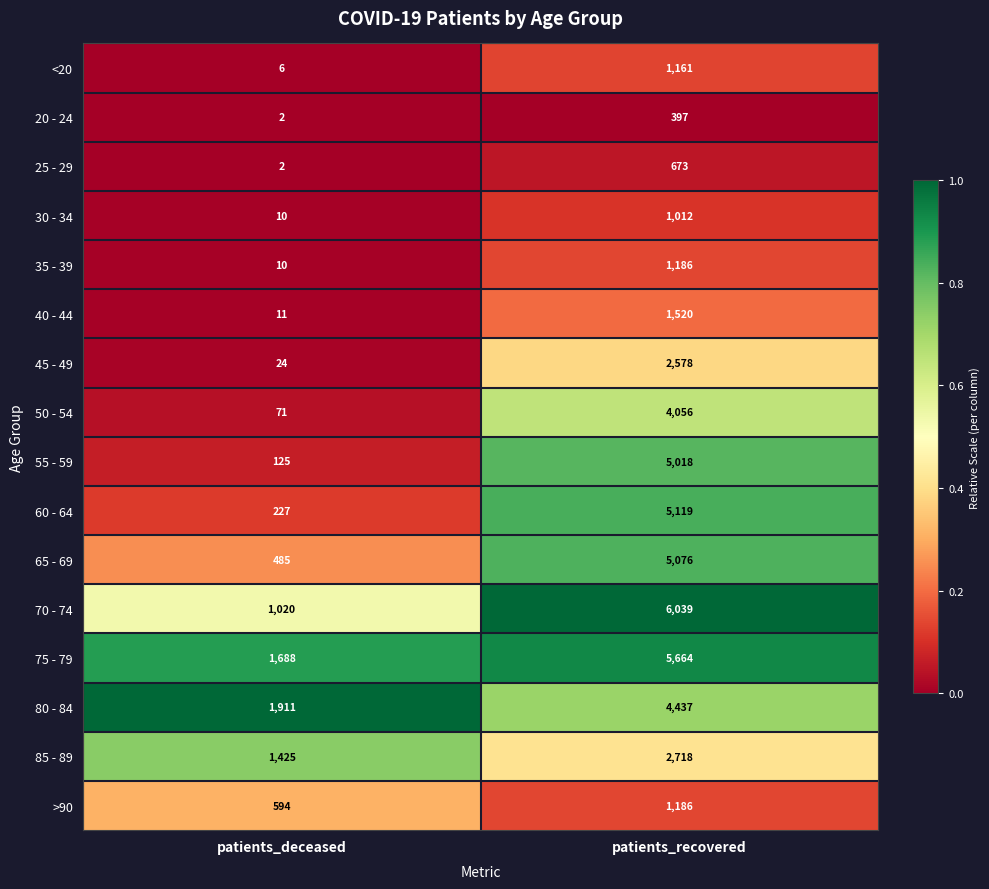

At which category is the sum across all series the highest?

patients_recovered